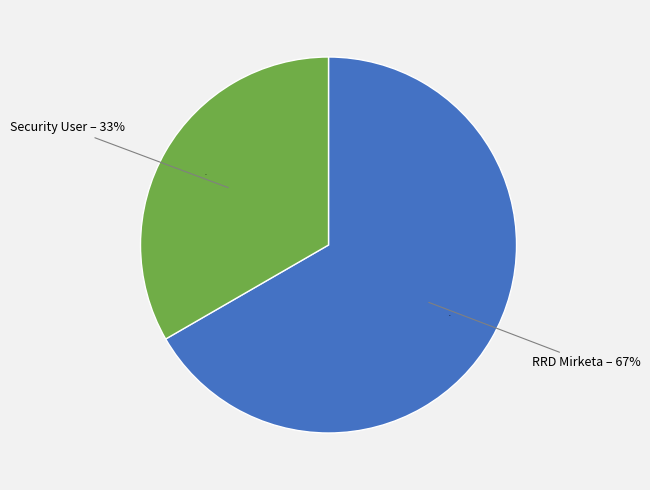

How many segments does this pie chart have?

2